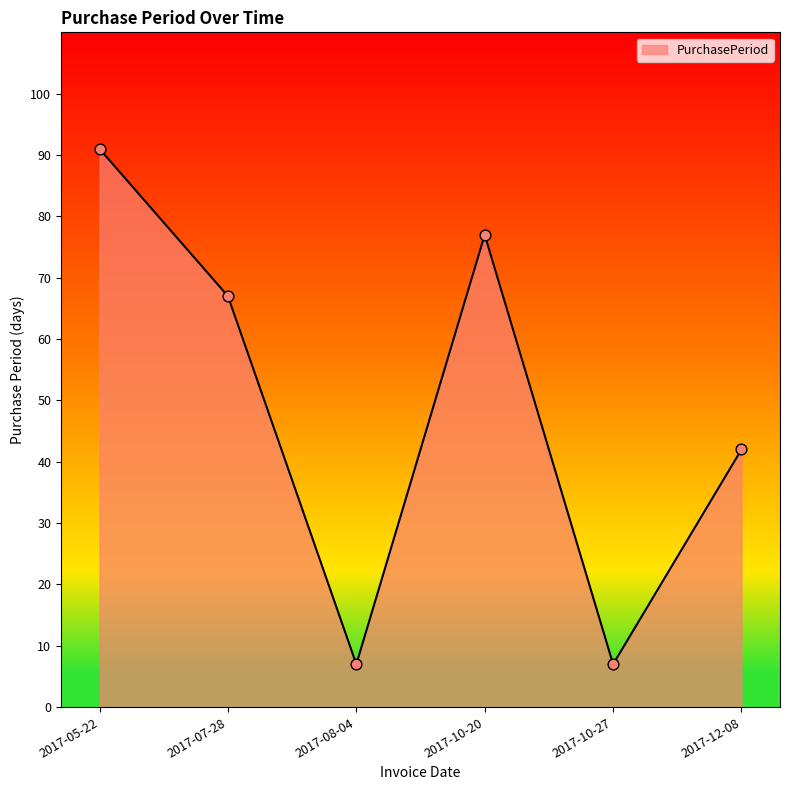

Approximately how many times larger is the value at 2017-07-28 compared to 2017-10-20?

0.9